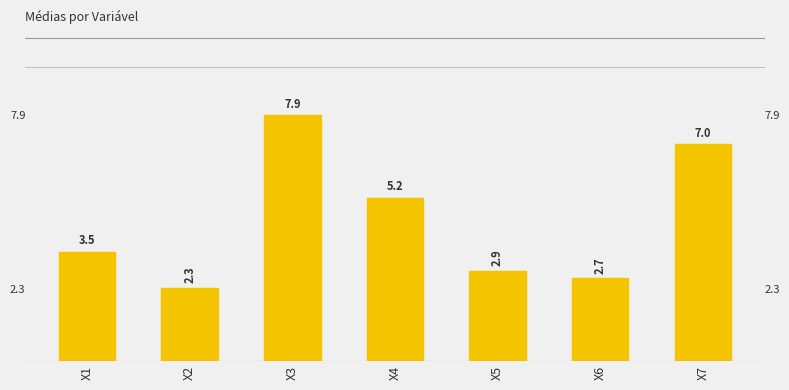

Reading left to right, transcribe all the data shown in this chart.

3.5	2.3	7.9	5.2	2.9	2.7	7.0